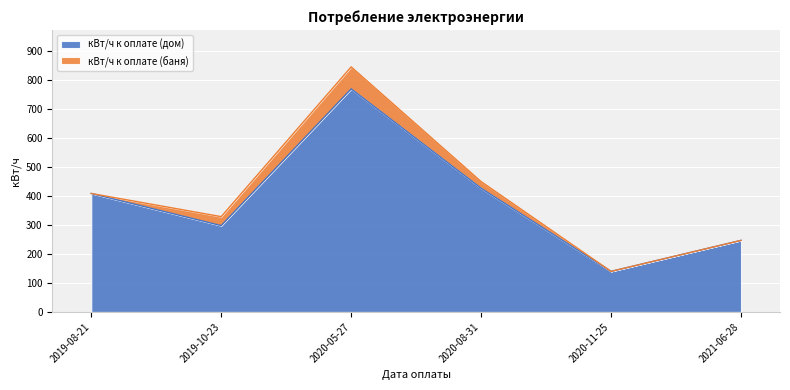

How many lines are shown in the chart?

2